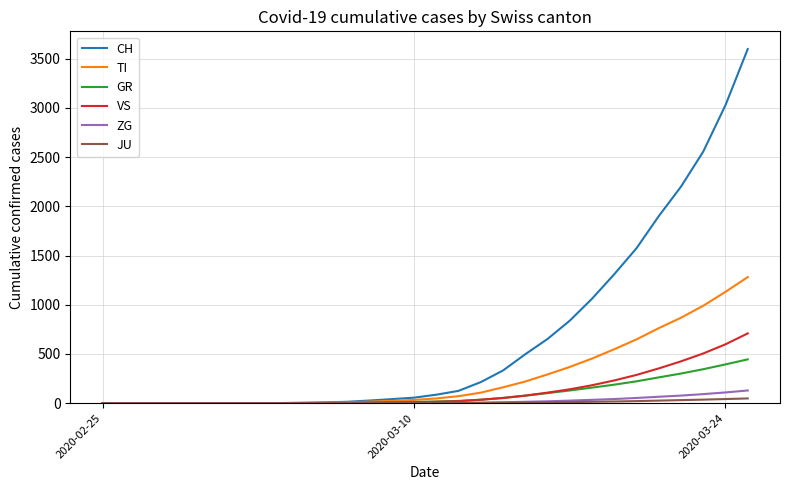

Which series has the largest total across all categories?

CH